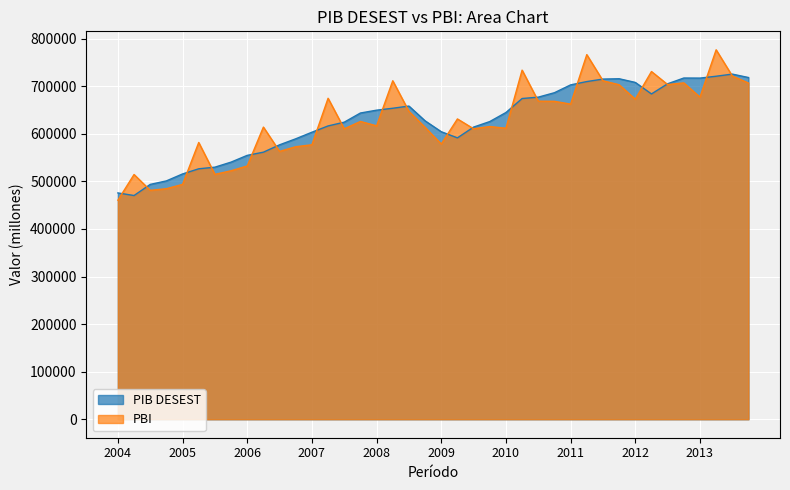

Where is the first local maximum for PIB DESEST?

2008-III